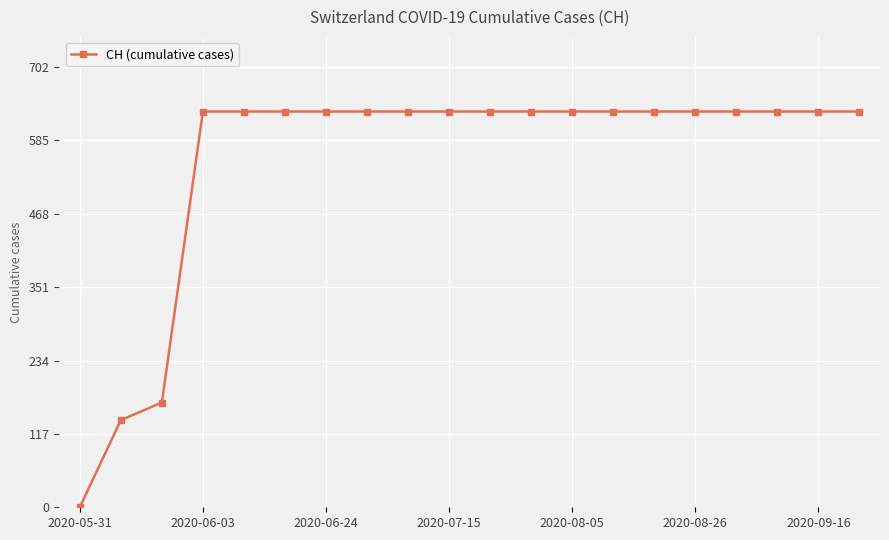

What is the maximum value shown in the chart?

631